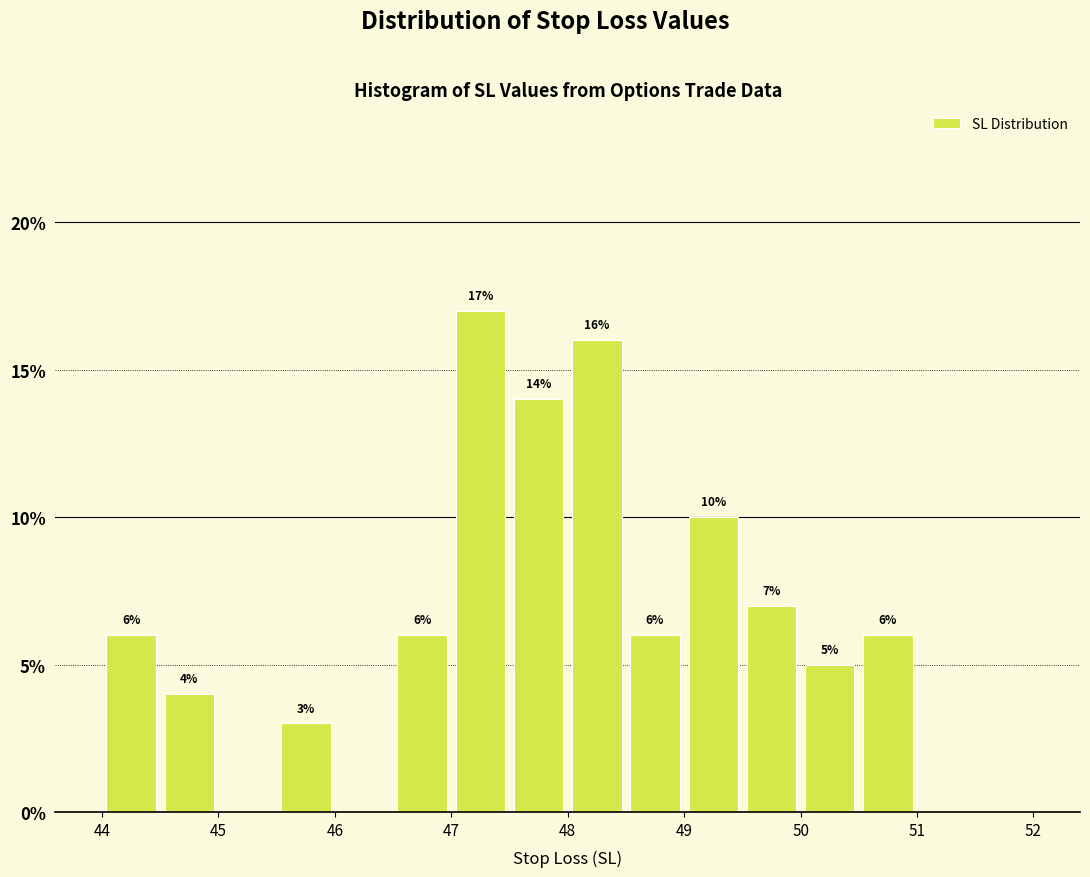

Over which range of the x-axis is the bar tallest?

47.0 to 47.5